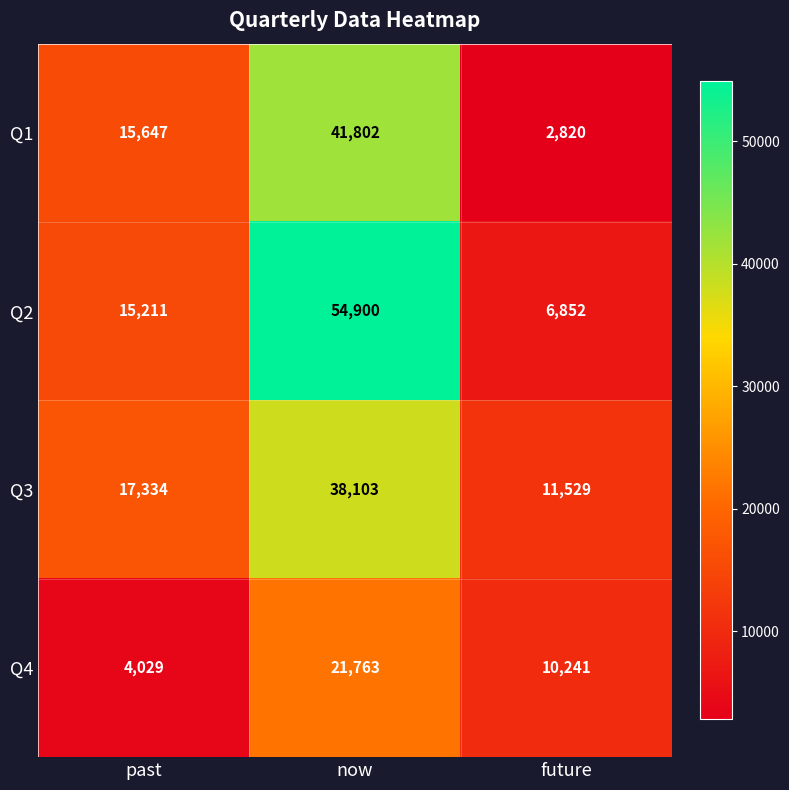

The value of Q2 at future is 11846. True or false?

False